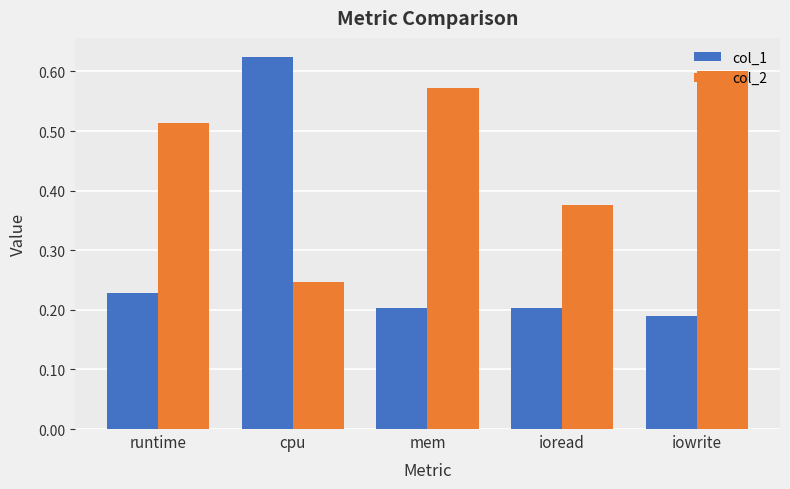

At which label is col_1 closest to 0?

iowrite